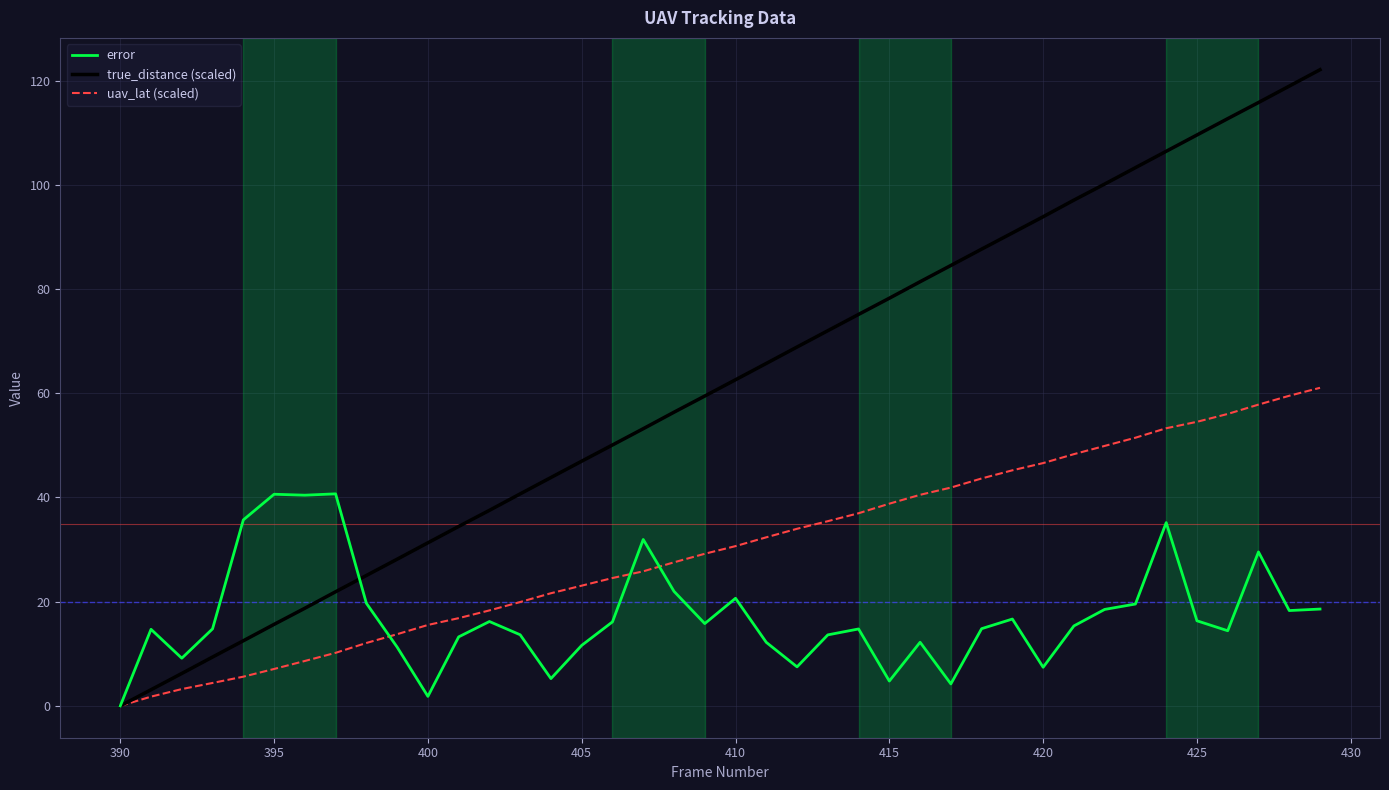

Which series has the largest total across all categories?

true_distance (scaled)